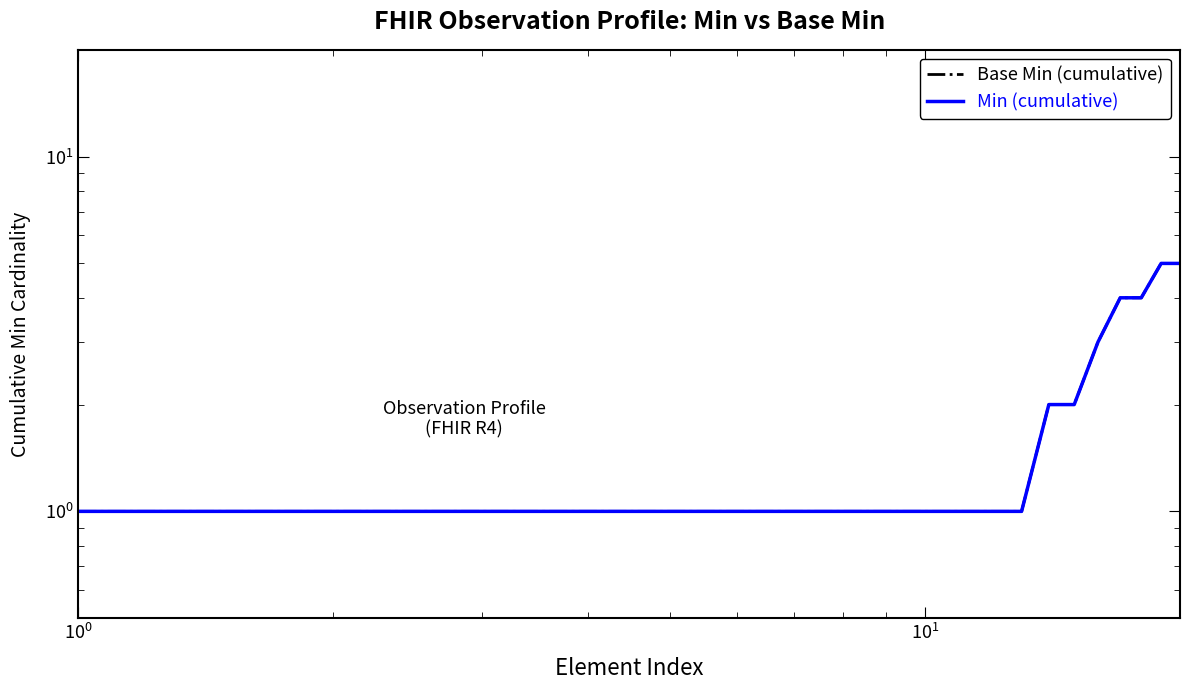

True or false: Min (cumulative) and Base Min (cumulative) intersect in this chart.

False